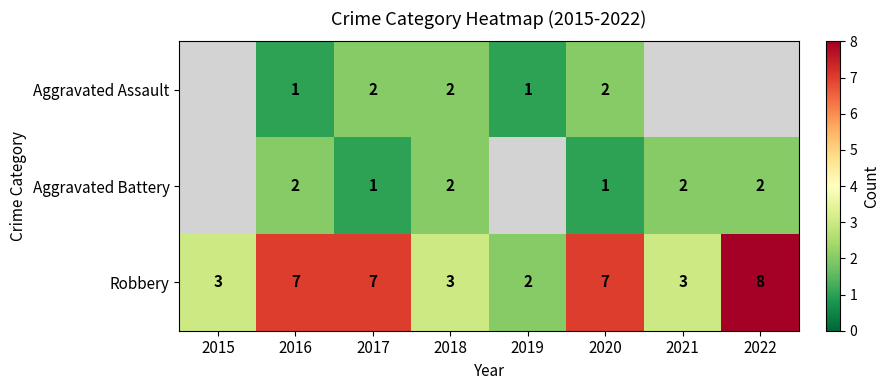

Which has a higher value, 2016 or 2018?

2018